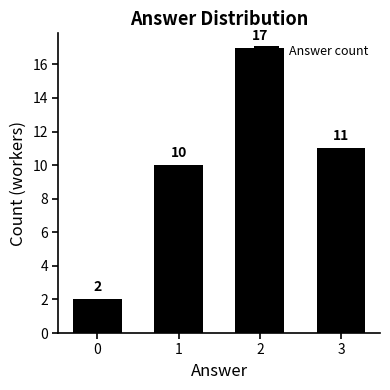

The value at 1 is 10. True or false?

True